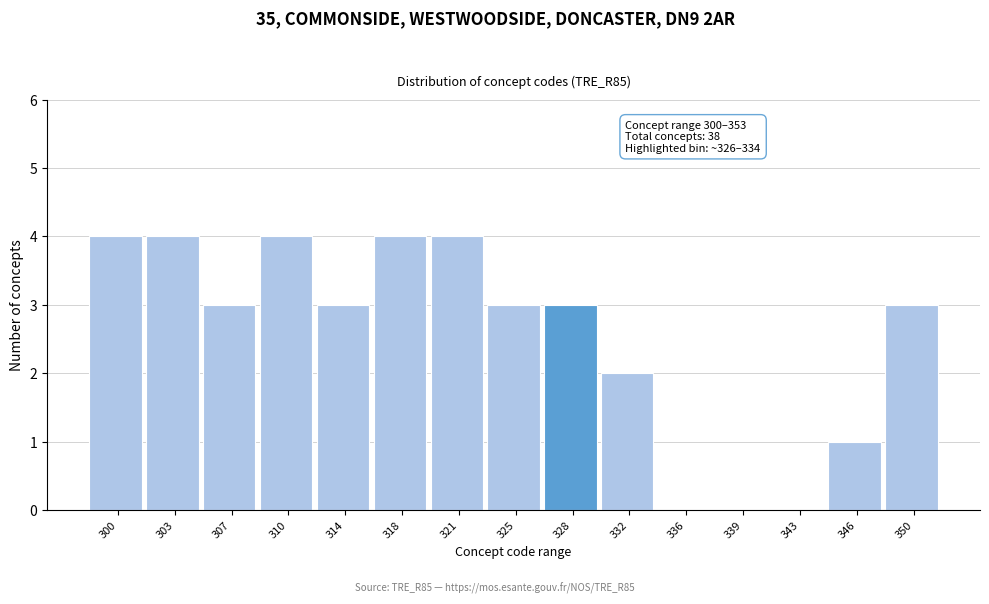

Reading right to left, list all the values displayed in this chart.

350=3	346=1	343=0	339=0	336=0	332=2	328=3	325=3	321=4	318=4	314=3	310=4	307=3	303=4	300=4